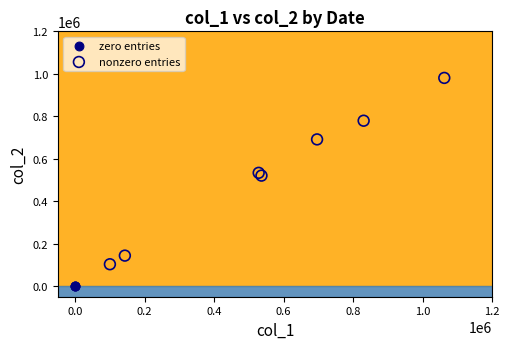

Which series reaches the maximum Y coordinate?

nonzero entries